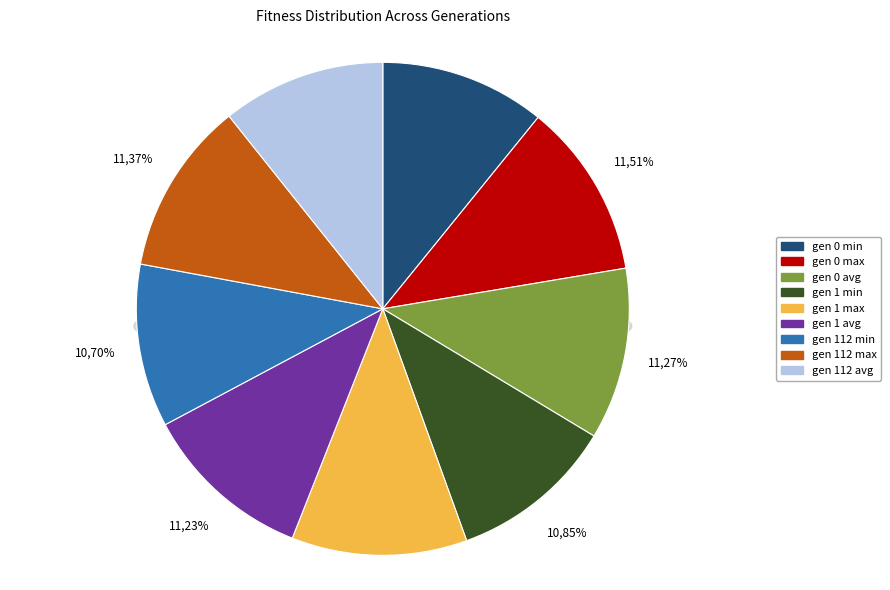

Is there a majority slice in this chart?

No